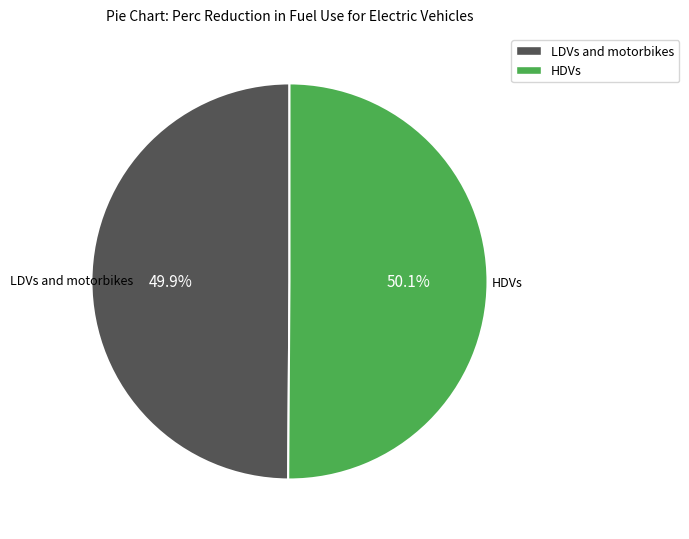

How many slices are in this pie chart?

2